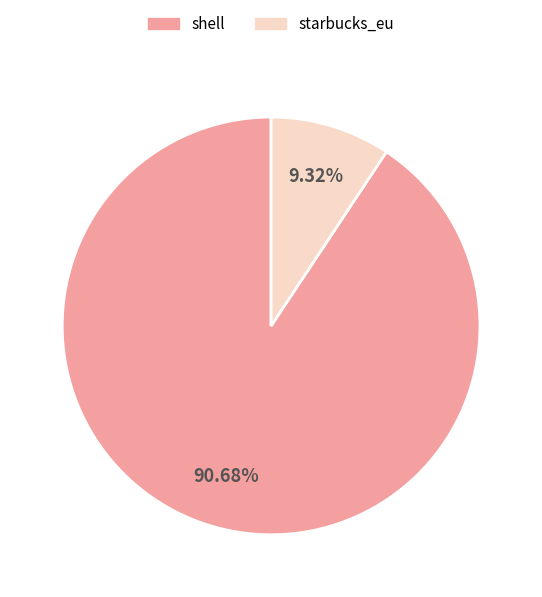

Between shell and starbucks_eu, which is larger?

shell